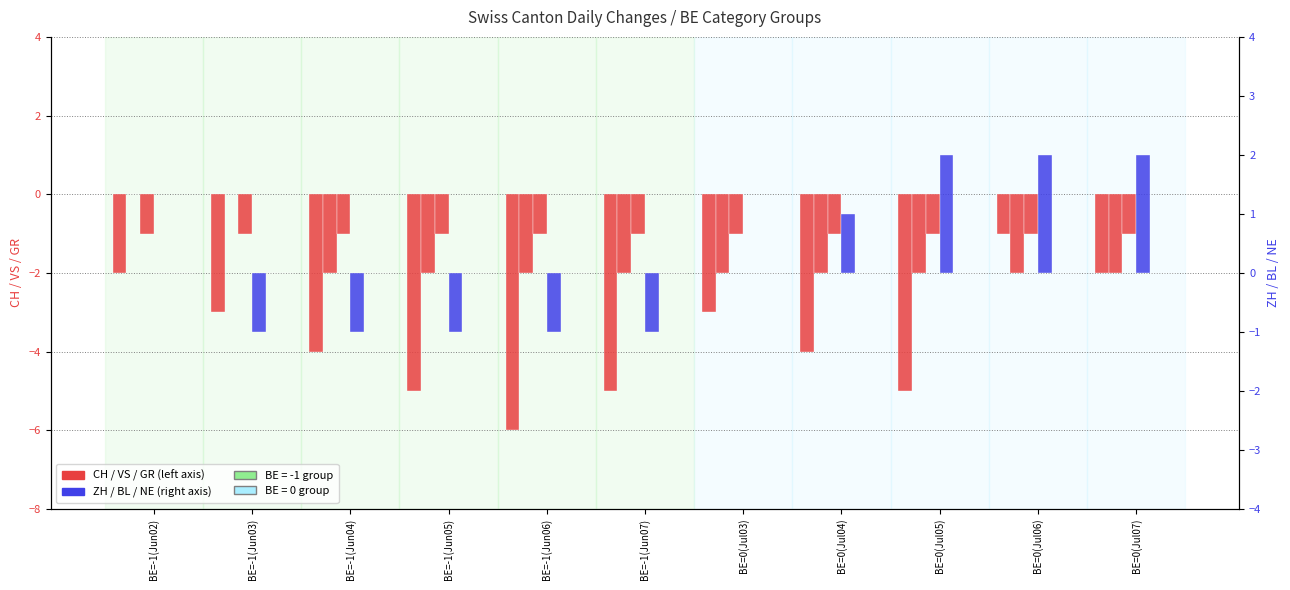

Which series has the largest total across all categories?

ZH